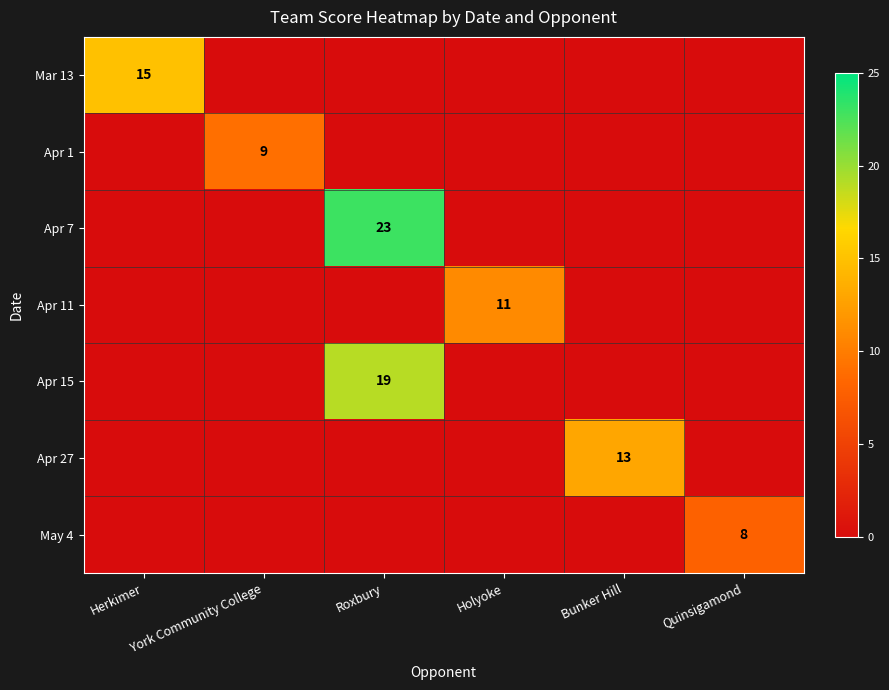

The value of Apr 11 at Holyoke is 11. True or false?

True